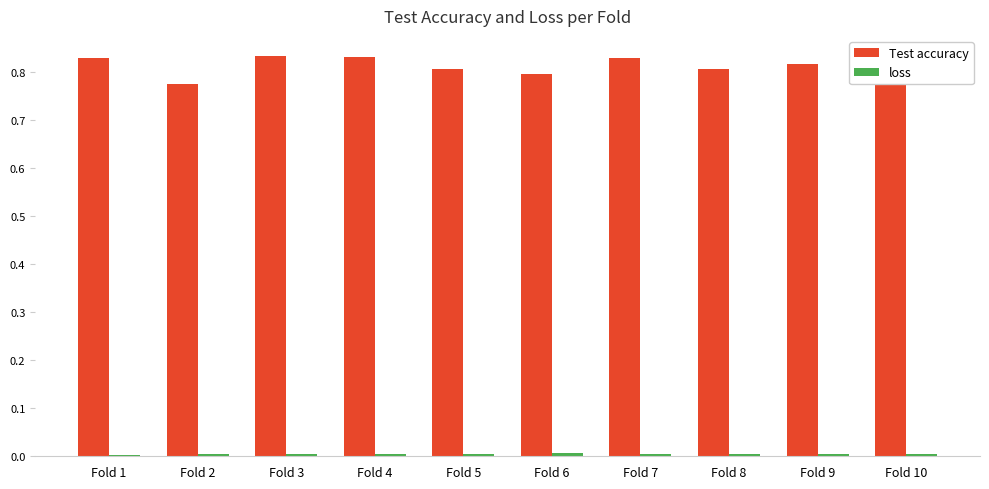

Which series has the largest total across all categories?

Test accuracy